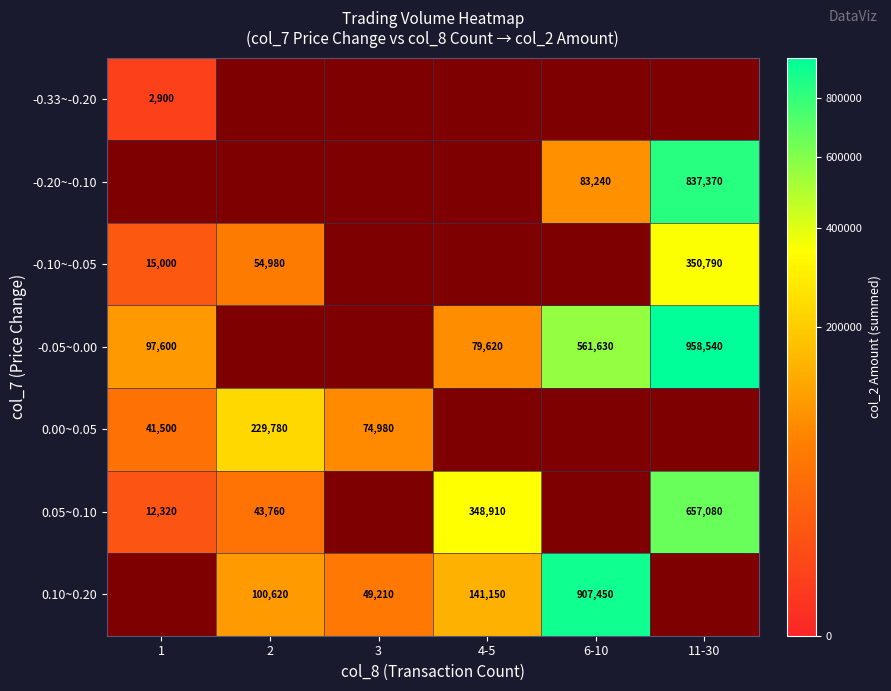

The value of -0.20~-0.10 at 3 is -473593. True or false?

False